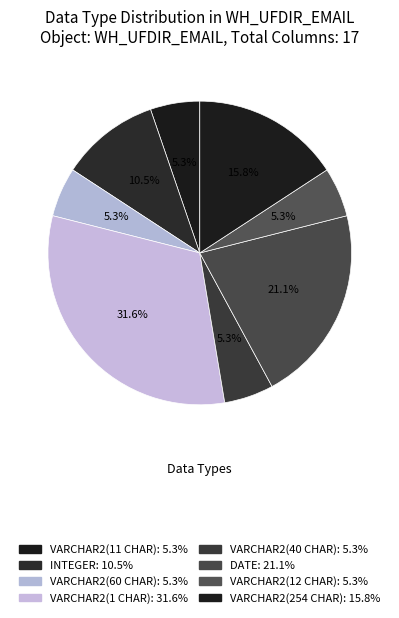

The VARCHAR2(254 CHAR) slice represents 30% of the pie. True or false?

False